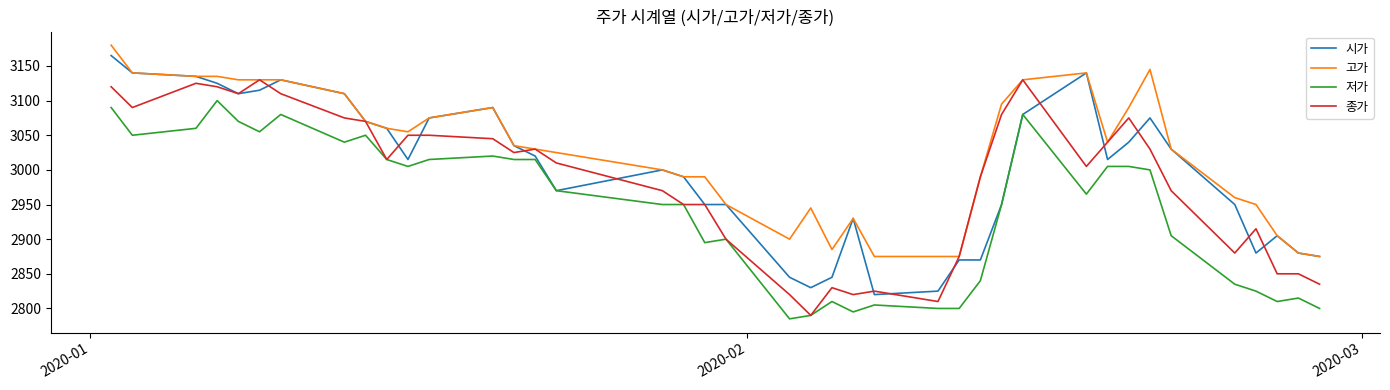

What is the maximum value shown in the chart?

3180